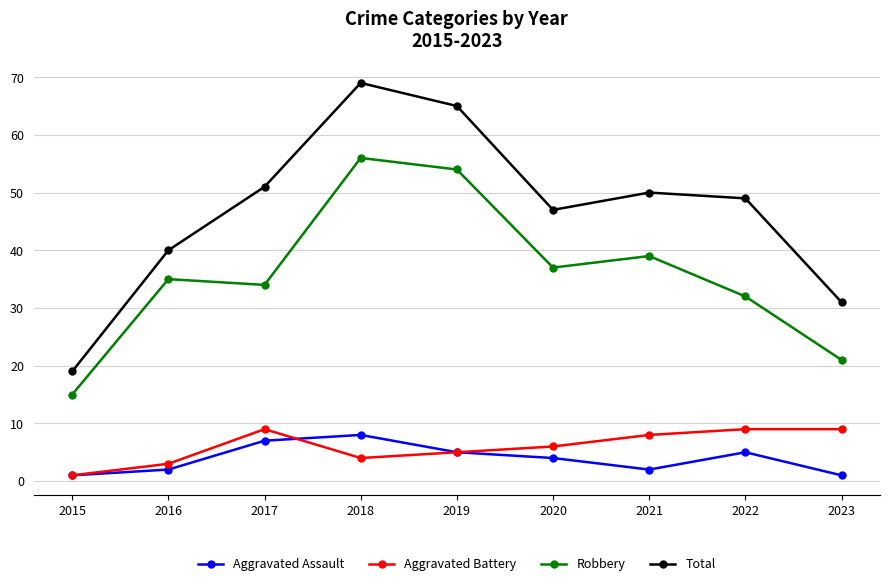

Rank the series by their maximum value, from lowest to highest.

Aggravated Assault, Aggravated Battery, Robbery, Total